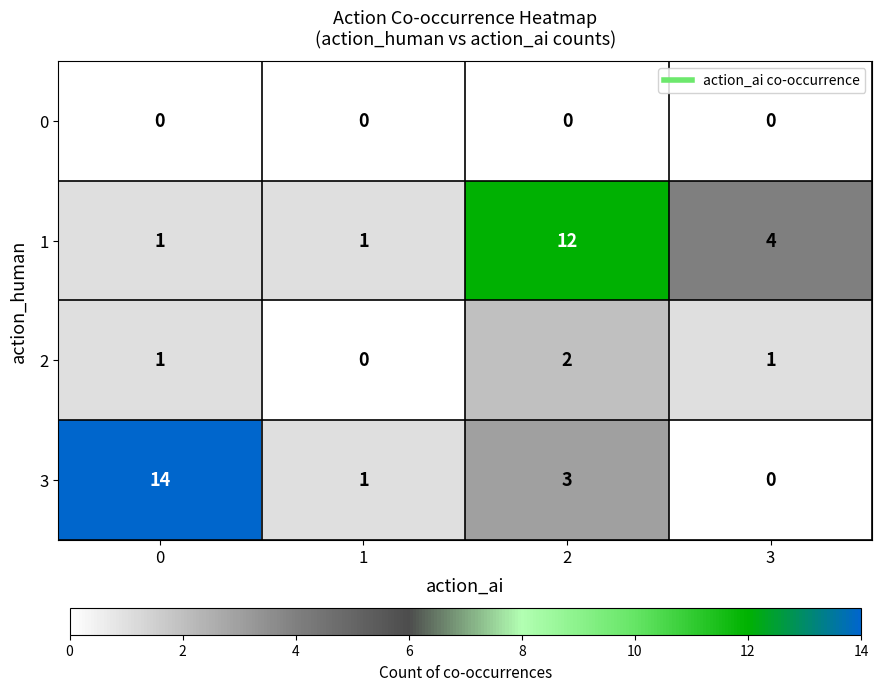

Reading left to right, what are all the values shown in this chart?

0: 0	0	0	0
1: 1	1	12	4
2: 1	0	2	1
3: 14	1	3	0